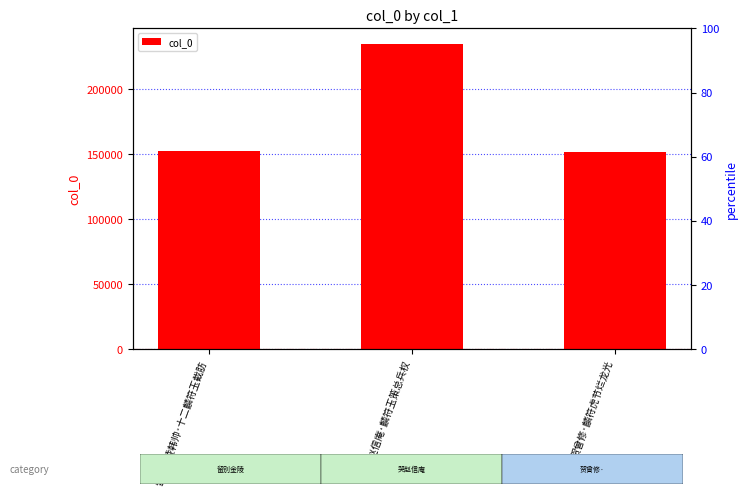

Count the number of values greater than 152295.

1